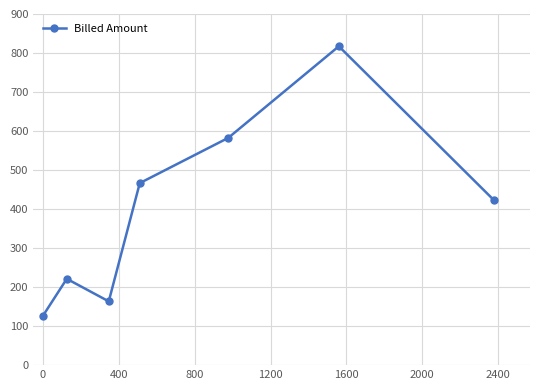

How many points are lower than both their immediate neighbors (excluding endpoints)?

1